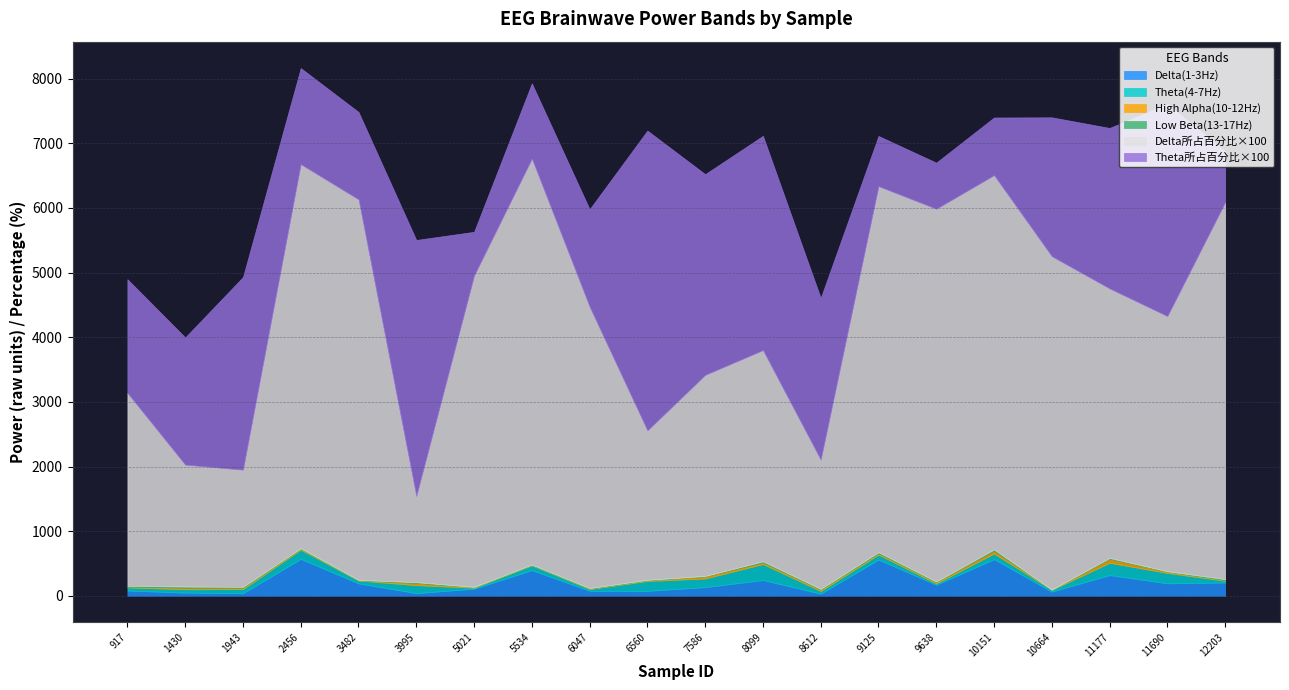

What is the highest value of the Delta(1-3Hz) series?

570.7